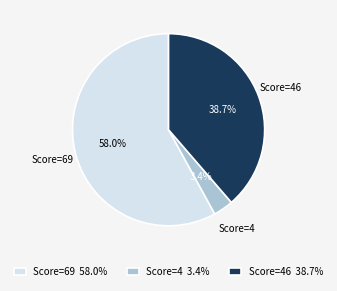

Between Score=4 3.4% and Score=69 58.0%, which is larger?

Score=69 58.0%